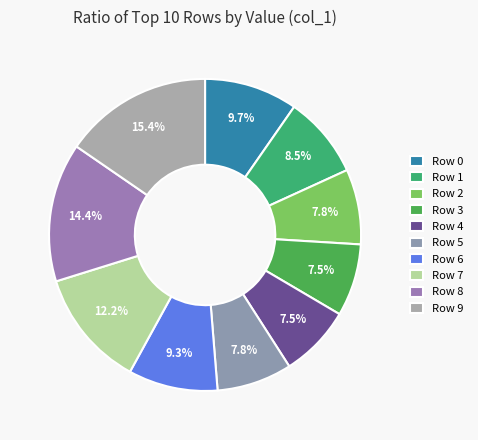

To the nearest percent, what is the difference between the largest and smallest slice percentages?

8%